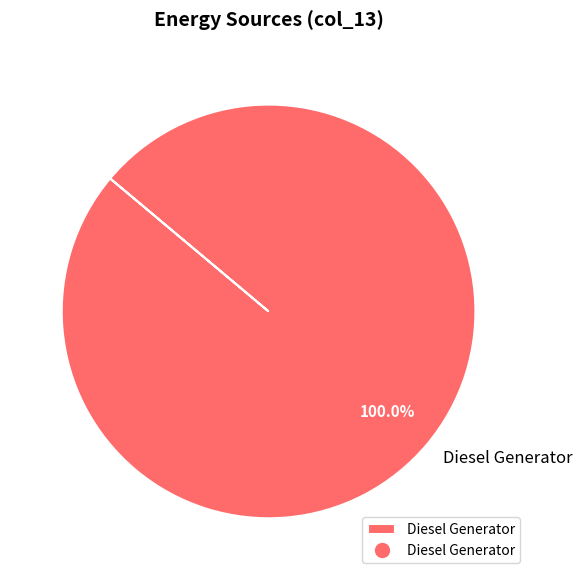

Count the number of slices in the pie.

1